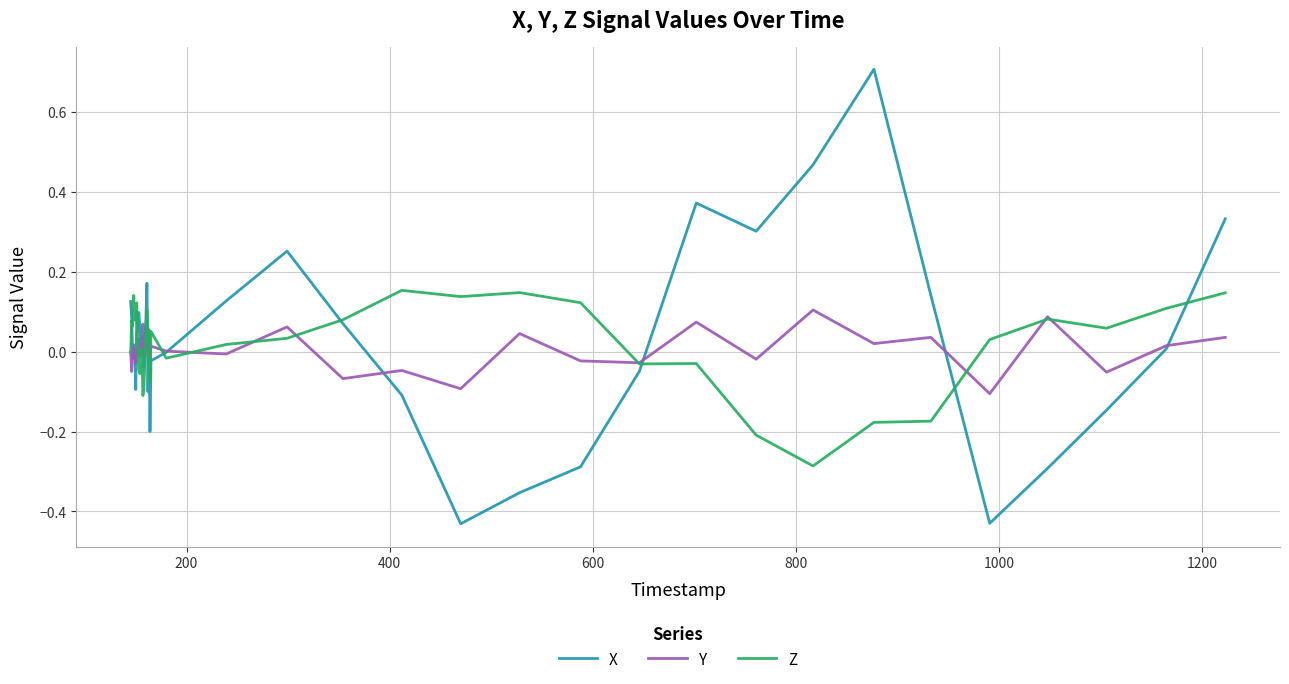

What is the maximum value shown in the chart?

0.7